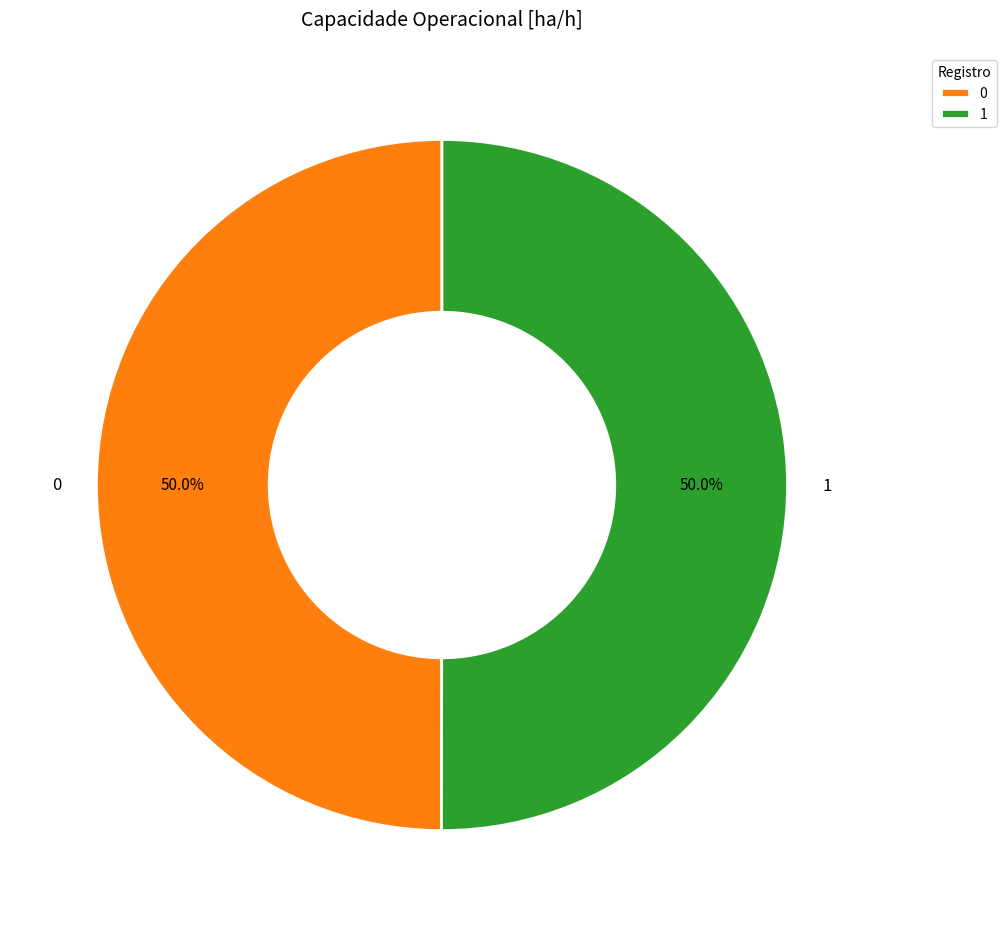

What percentage is the 1 slice, to the nearest percent?

50%